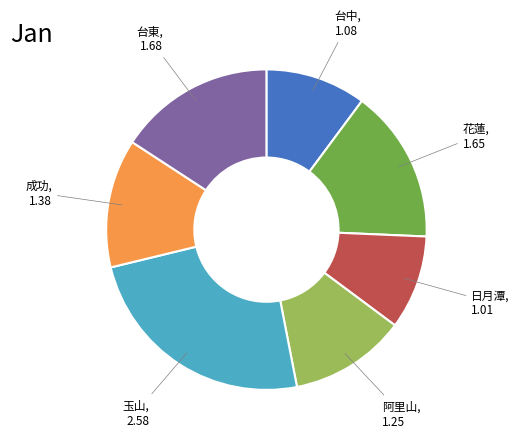

Does any single category account for the majority?

No